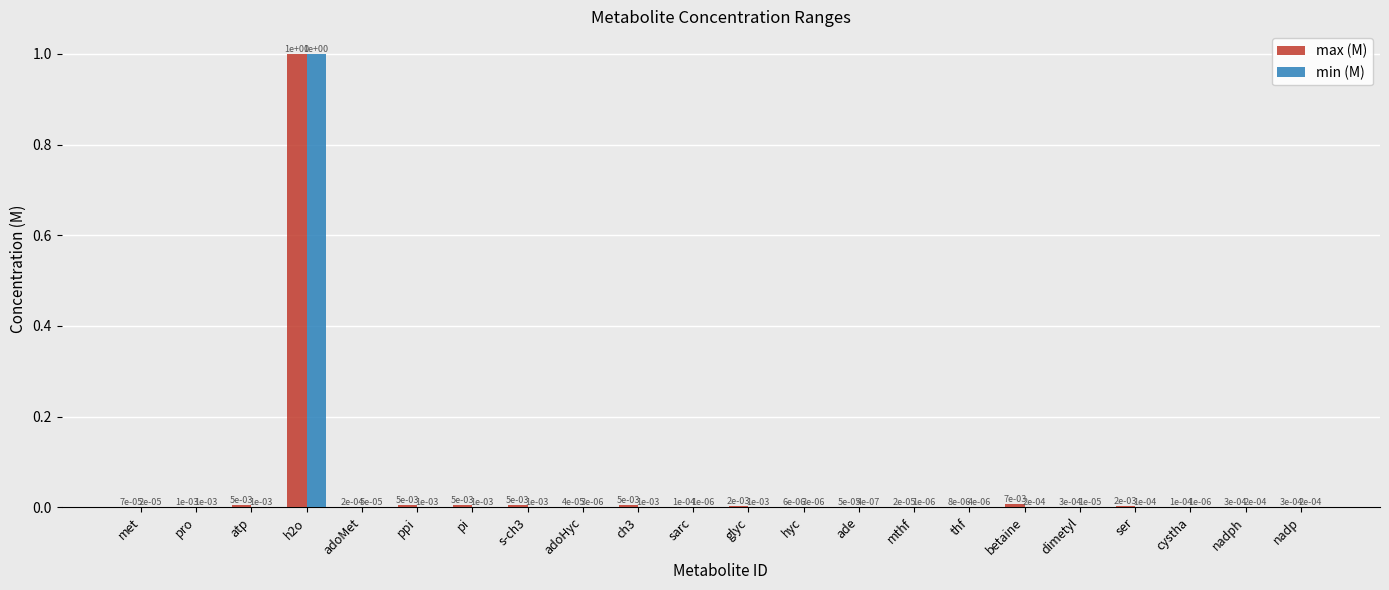

How many groups of bars are there?

22